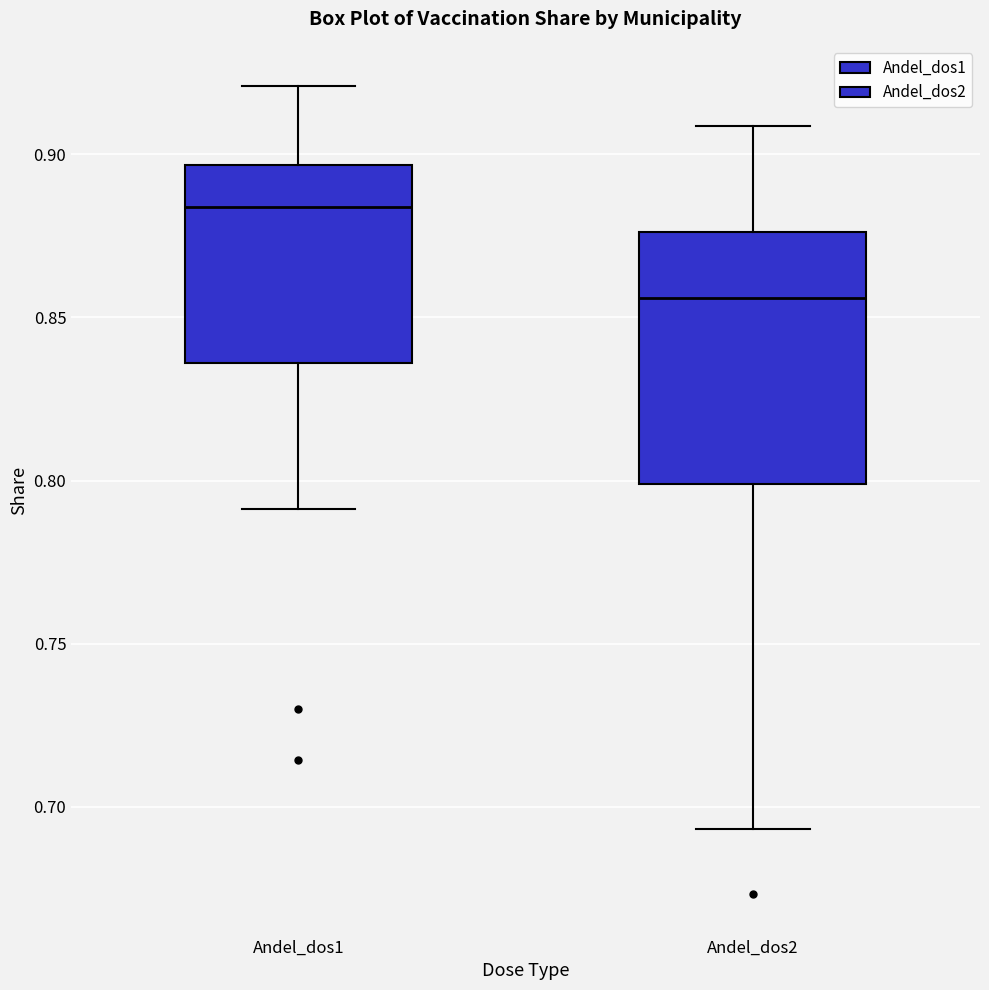

Reading left to right, transcribe this box plot: for each box, give where its median line is, the range the box spans, and where its two whiskers end, as read against the y-axis. The values are not printed on the chart, so give them approximately, as read against the axis.

Andel_dos1: median 0.885, box 0.835 to 0.895, whiskers 0.790 to 0.920
Andel_dos2: median 0.855, box 0.800 to 0.875, whiskers 0.695 to 0.910